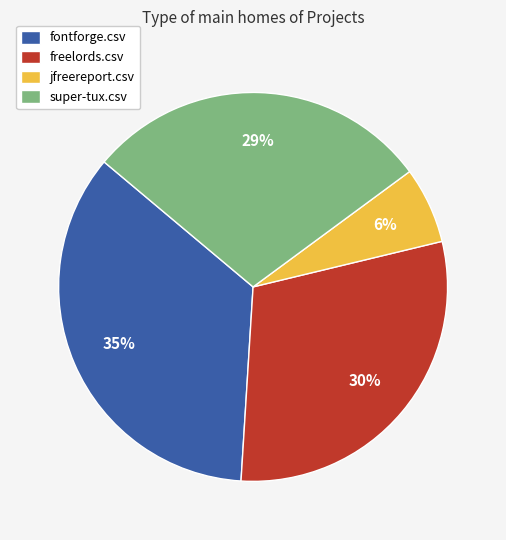

Between jfreereport.csv and super-tux.csv, which is larger?

super-tux.csv